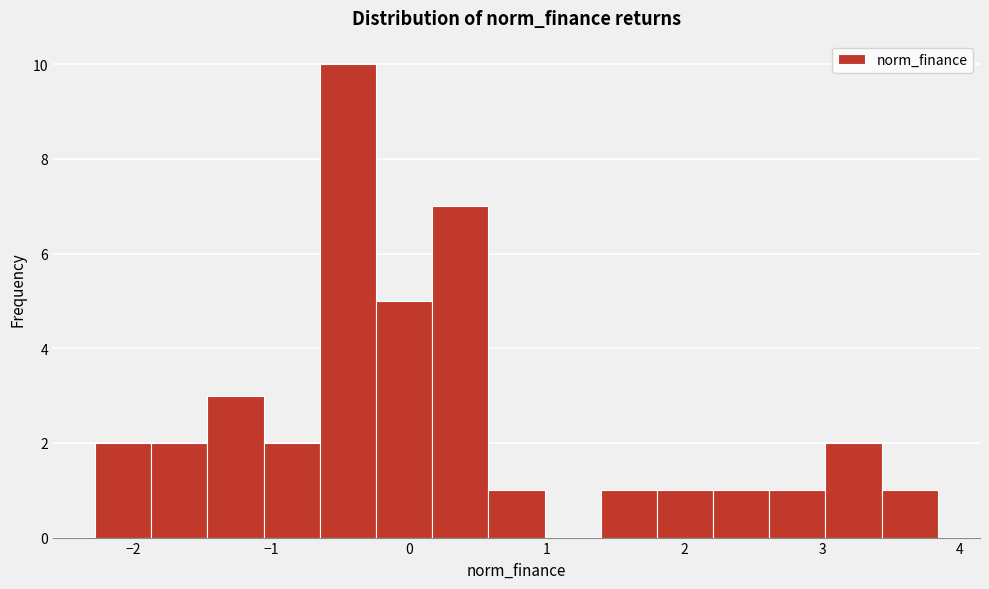

Reading left to right, transcribe this chart: for each bar, give the range it covers on the x-axis and its height. Neither the bar edges nor the heights are printed on the chart, so give them approximately, as read against the axes.

-2.3 to -1.9: 2
-1.9 to -1.5: 2
-1.5 to -1.1: 3
-1.1 to -0.6: 2
-0.6 to -0.2: 10
-0.2 to 0.2: 5
0.2 to 0.6: 7
0.6 to 1.0: 1
1.0 to 1.4: 0
1.4 to 1.8: 1
1.8 to 2.2: 1
2.2 to 2.6: 1
2.6 to 3.0: 1
3.0 to 3.4: 2
3.4 to 3.8: 1